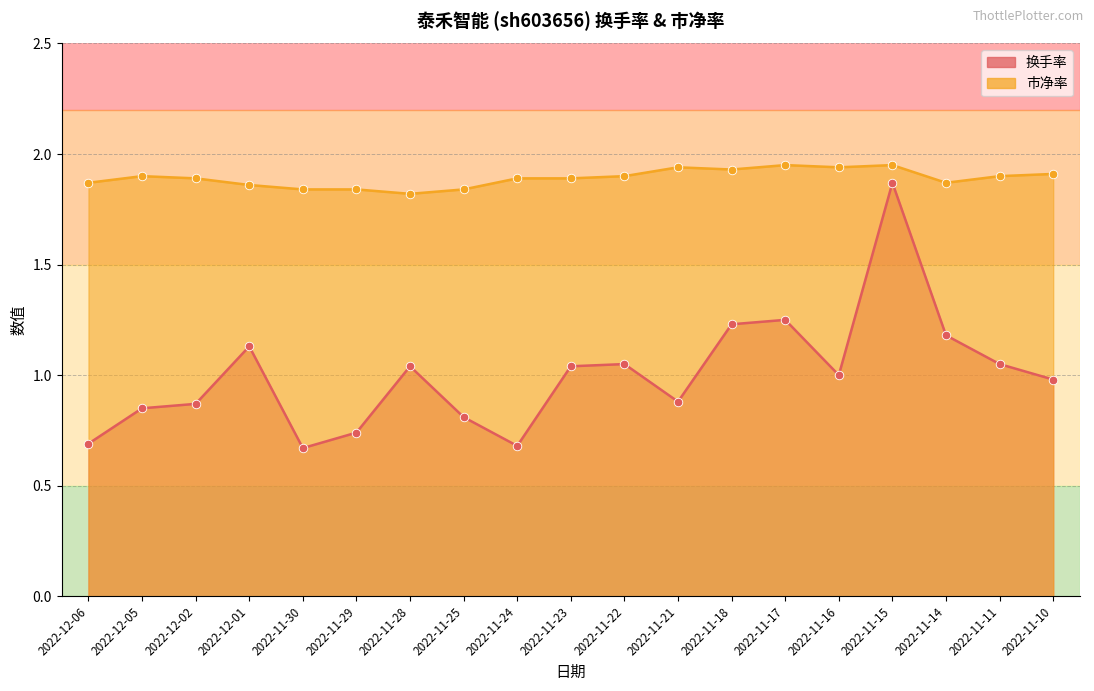

Which series reaches the minimum Y coordinate?

换手率